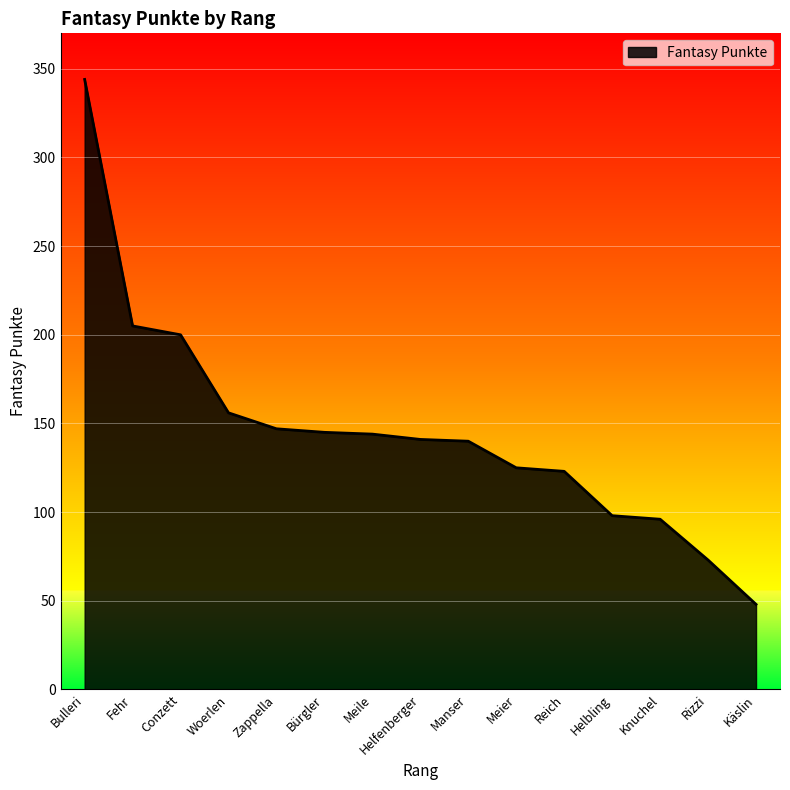

What value does the data have at Manser, to the nearest 5?

140